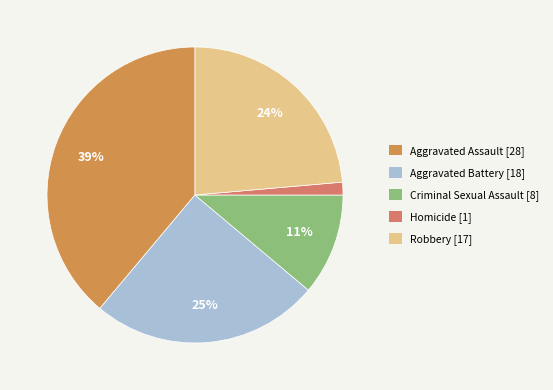

What percentage is the Aggravated Battery slice, to the nearest percent?

25%